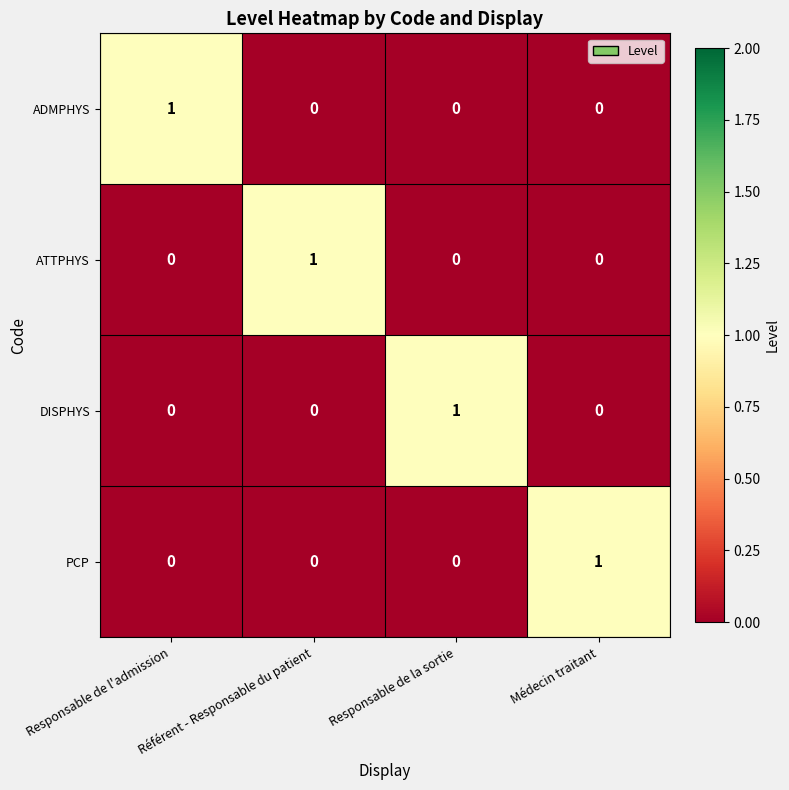

Count the number of data series in this chart.

4